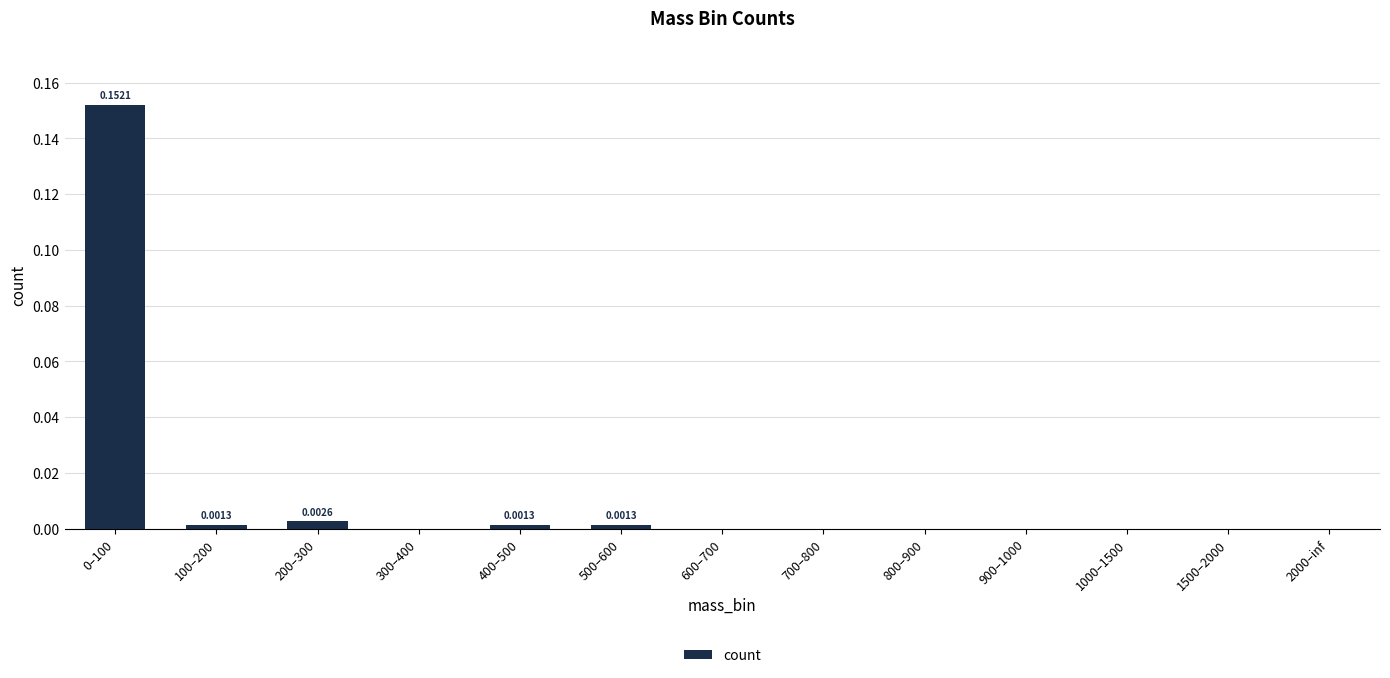

Which has a higher value, 2000–inf or 400–500?

400–500